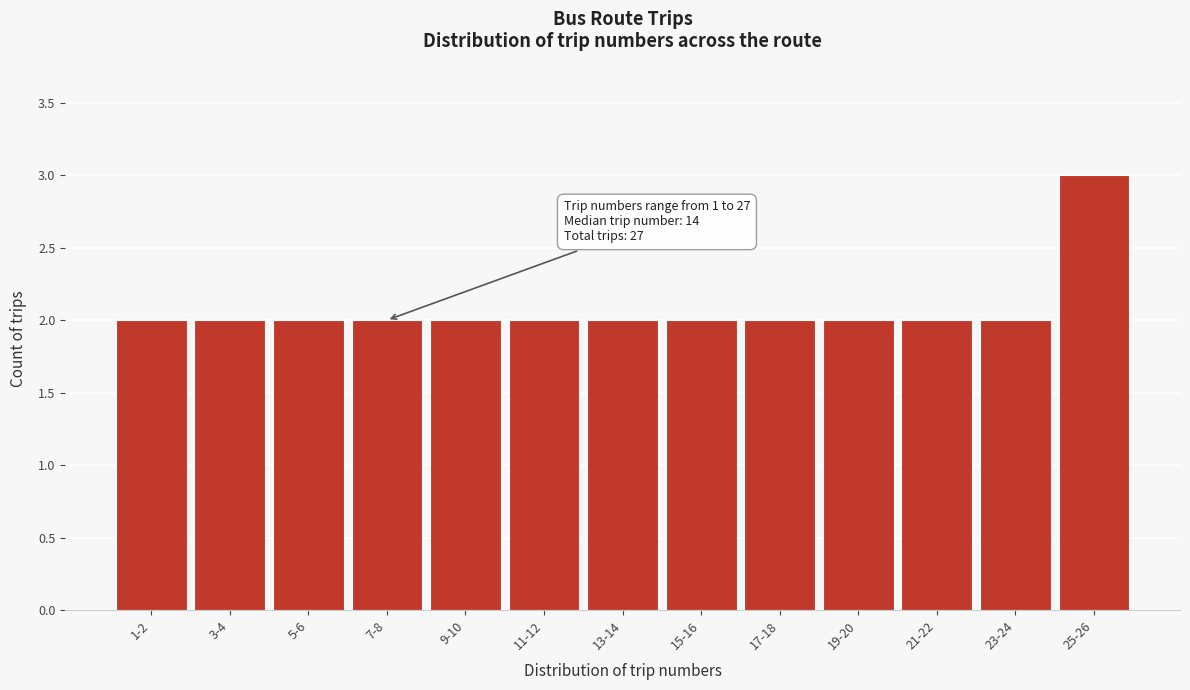

Reading left to right, list all the values displayed in this chart.

1-2=2	3-4=2	5-6=2	7-8=2	9-10=2	11-12=2	13-14=2	15-16=2	17-18=2	19-20=2	21-22=2	23-24=2	25-26=3